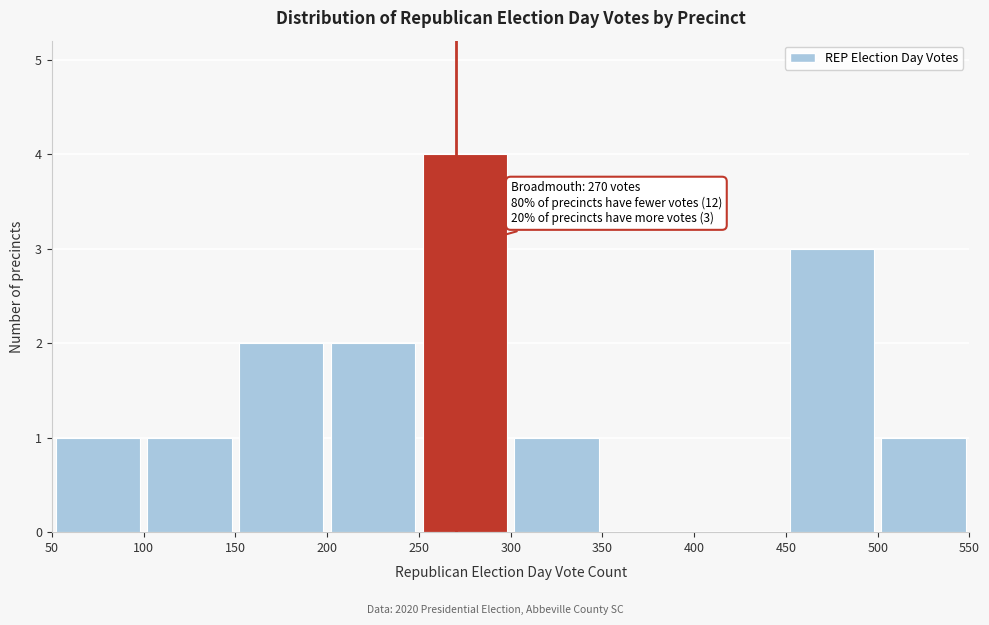

Which range on the x-axis has the tallest bar?

250 to 300